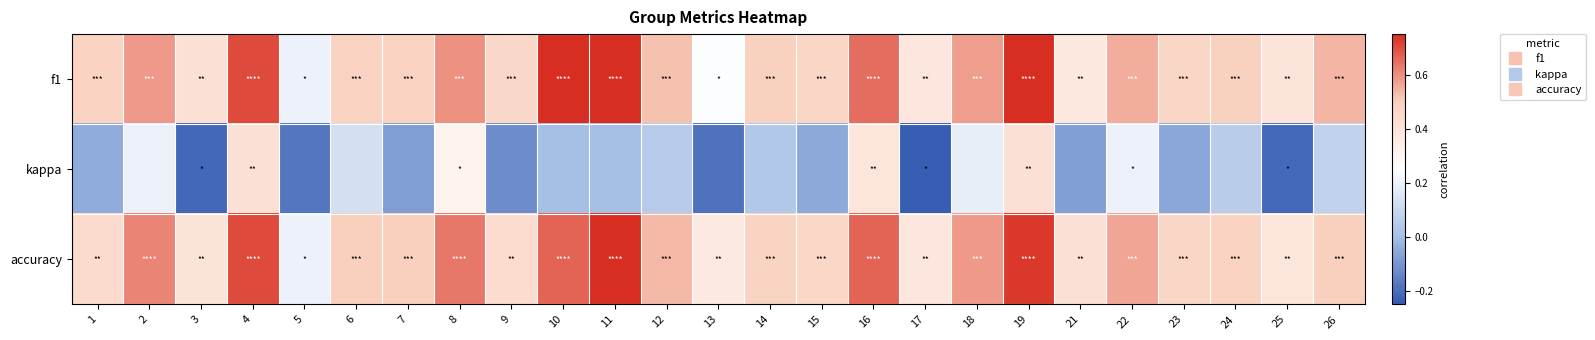

Reading left to right, list all the values displayed in this chart.

f1: 1=0.5	2=0.6	3=0.4	4=0.7	5=0.2	6=0.5	7=0.5	8=0.6	9=0.5	10=0.8	11=0.9	12=0.5	13=0.2	14=0.5	15=0.5	16=0.7	17=0.4	18=0.6	19=0.7	21=0.4	22=0.6	23=0.5	24=0.5	25=0.4	26=0.5
kappa: 1=-0.0	2=0.2	3=-0.2	4=0.4	5=-0.2	6=0.1	7=-0.1	8=0.3	9=-0.1	10=0.0	11=0.0	12=0.0	13=-0.2	14=0.0	15=-0.1	16=0.4	17=-0.2	18=0.2	19=0.4	21=-0.1	22=0.2	23=-0.1	24=0.1	25=-0.2	26=0.1
accuracy: 1=0.4	2=0.6	3=0.4	4=0.7	5=0.2	6=0.5	7=0.5	8=0.6	9=0.4	10=0.7	11=0.8	12=0.5	13=0.4	14=0.5	15=0.5	16=0.7	17=0.4	18=0.6	19=0.7	21=0.4	22=0.6	23=0.5	24=0.5	25=0.4	26=0.5